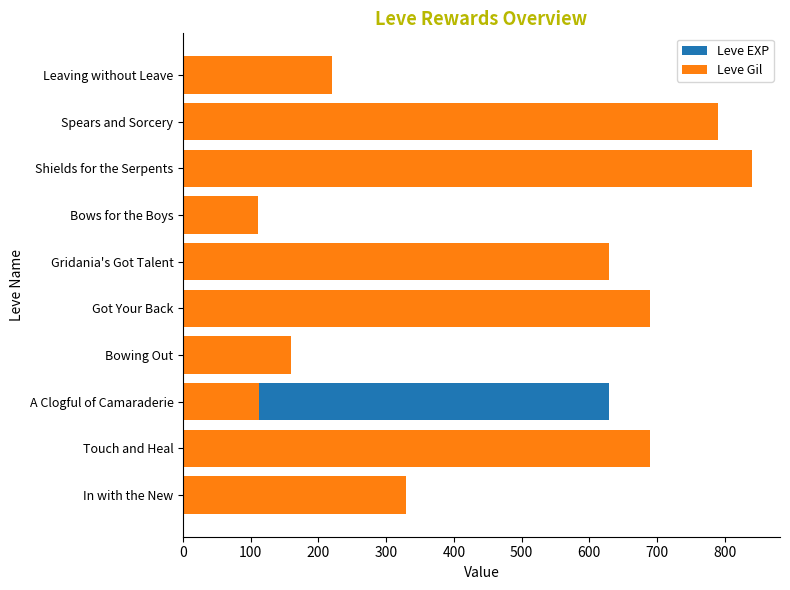

Is it true that Leve EXP equals 0 at Touch and Heal?

False